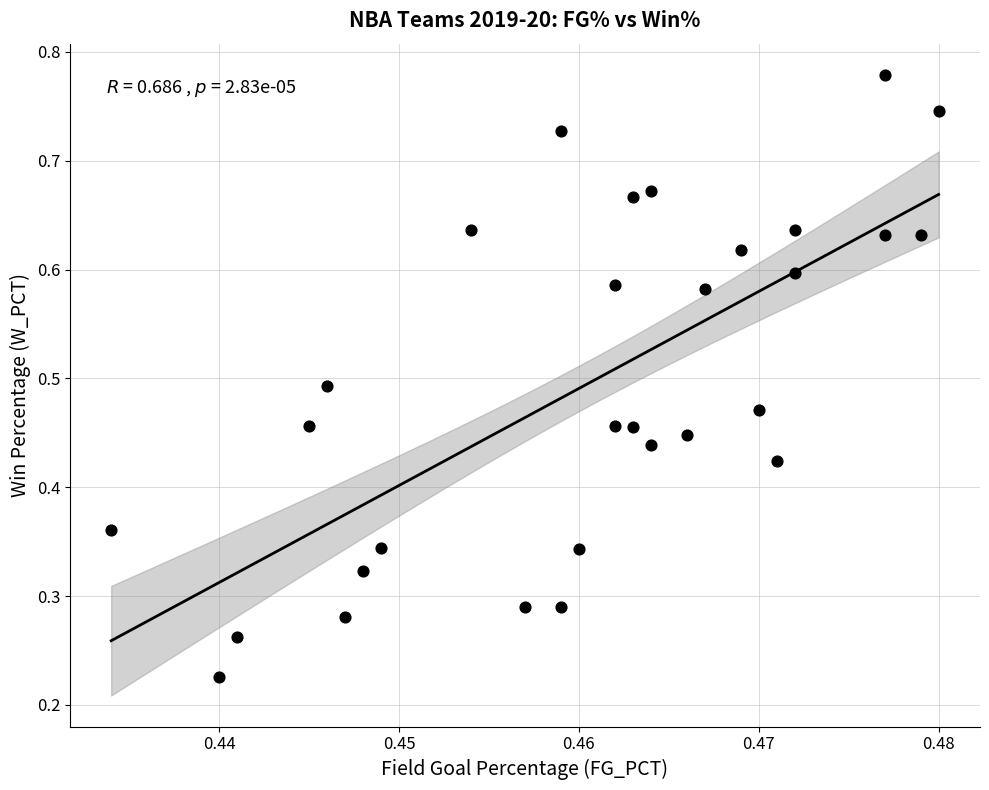

How many points are shown in the scatter plot?

30